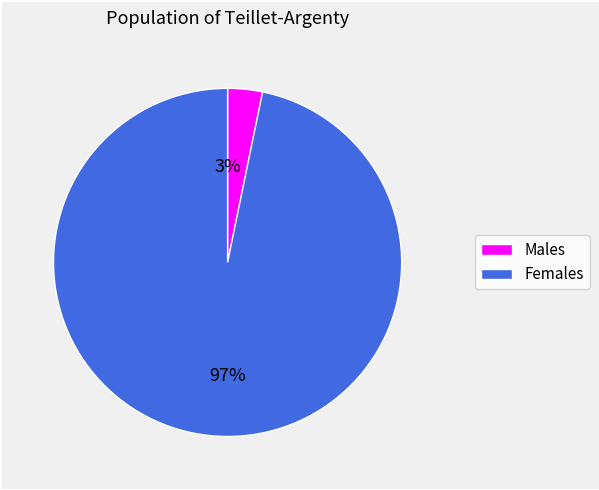

Is there any slice that represents more than half of the pie?

Yes